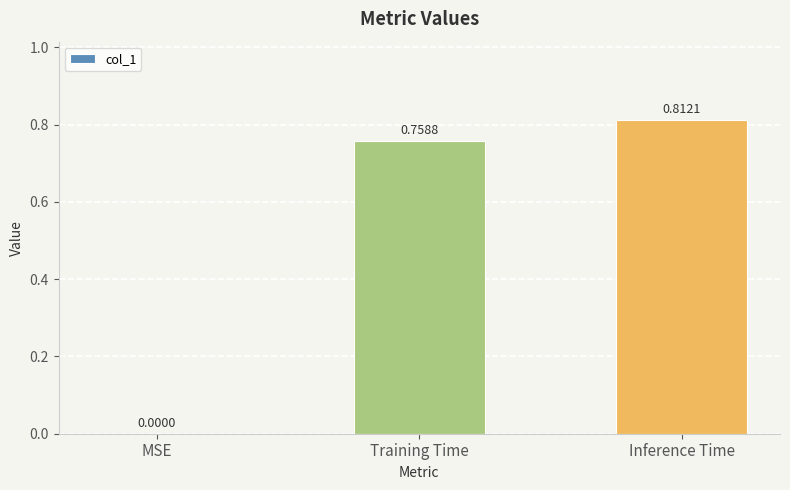

True or false: the data shows 0.0 at MSE.

True